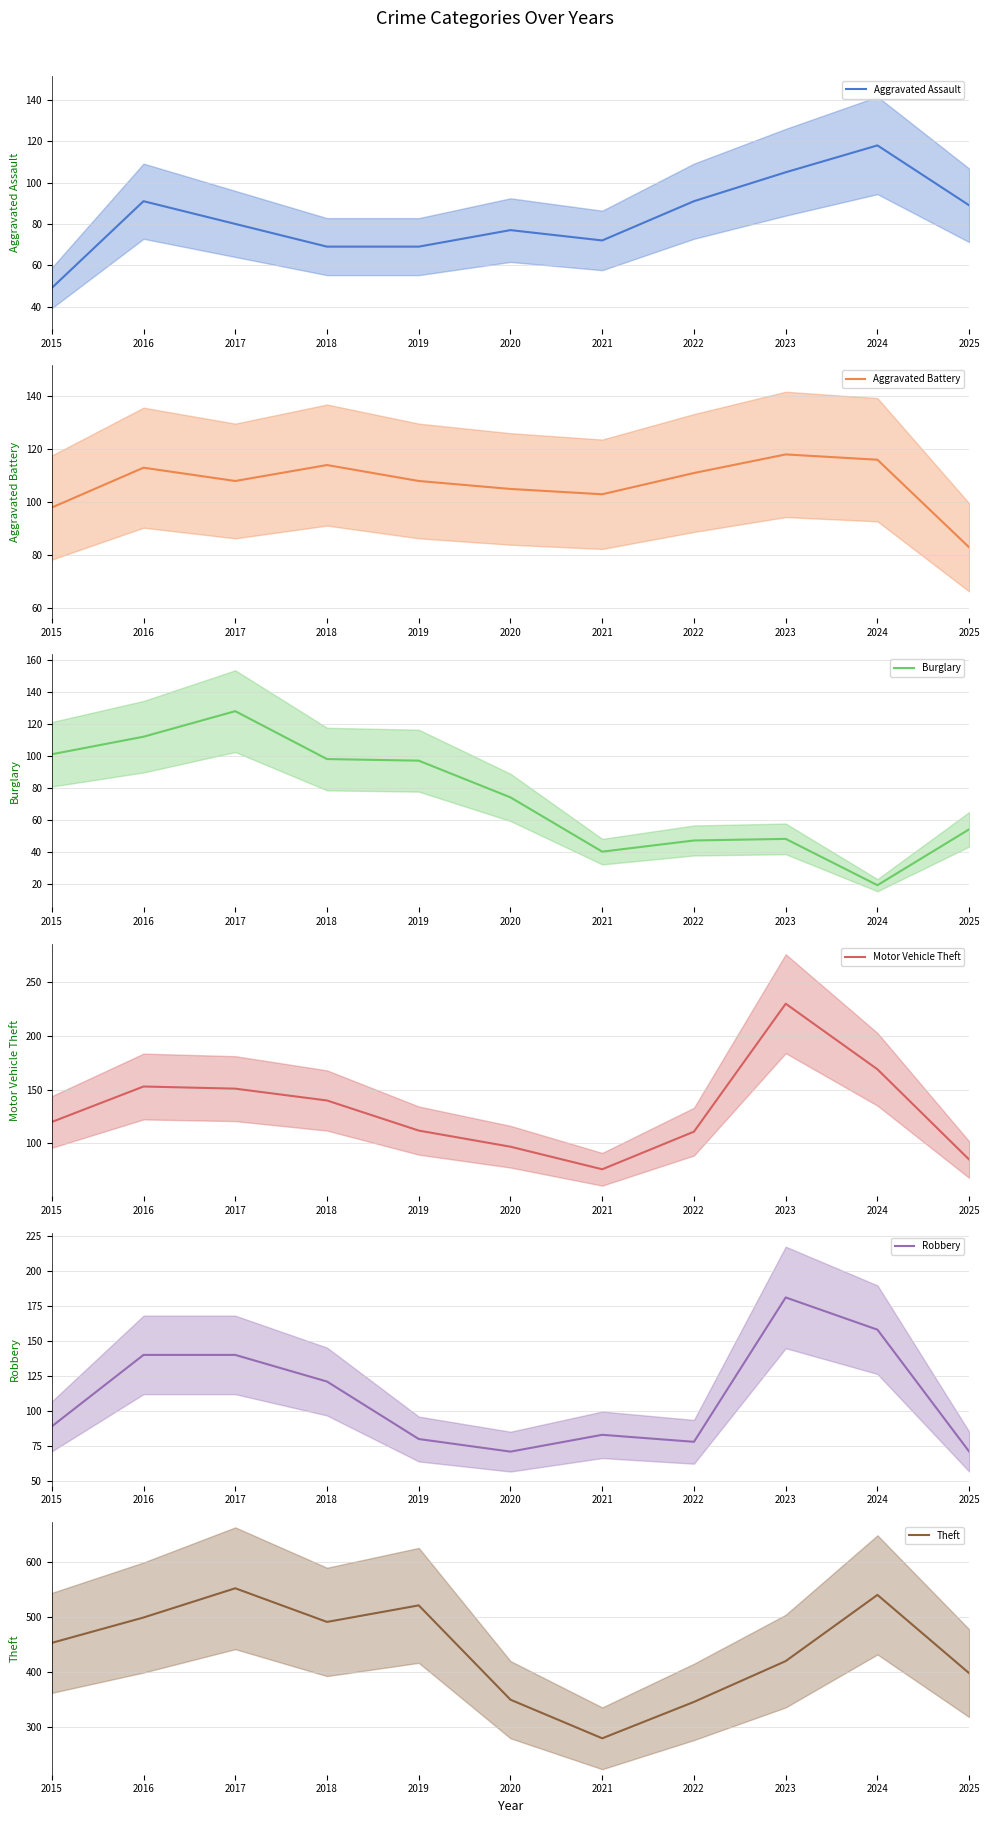

What is the greatest value displayed?

552